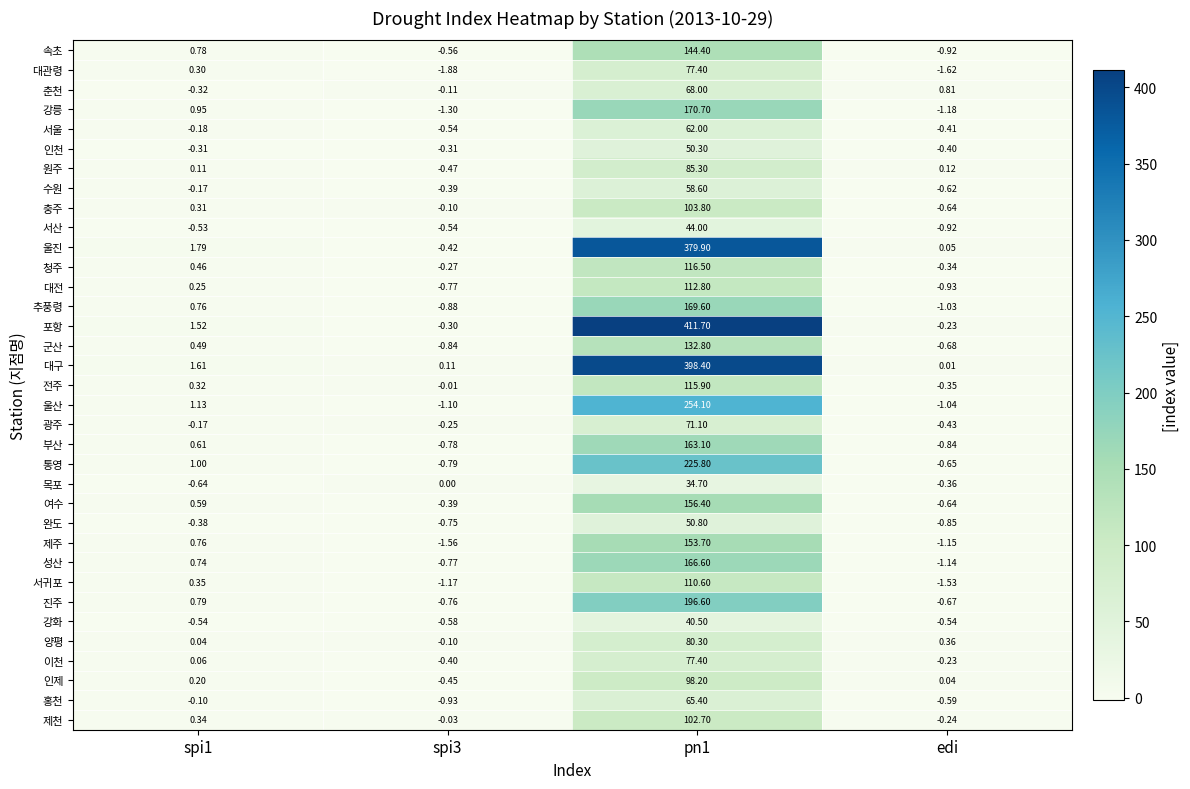

Between spi1 and spi3, which series saw the biggest shift?

제주